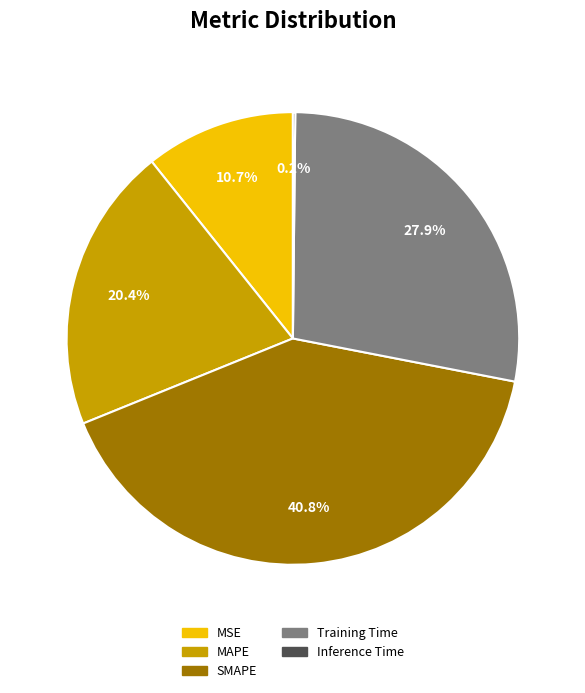

Is there a majority slice in this chart?

No